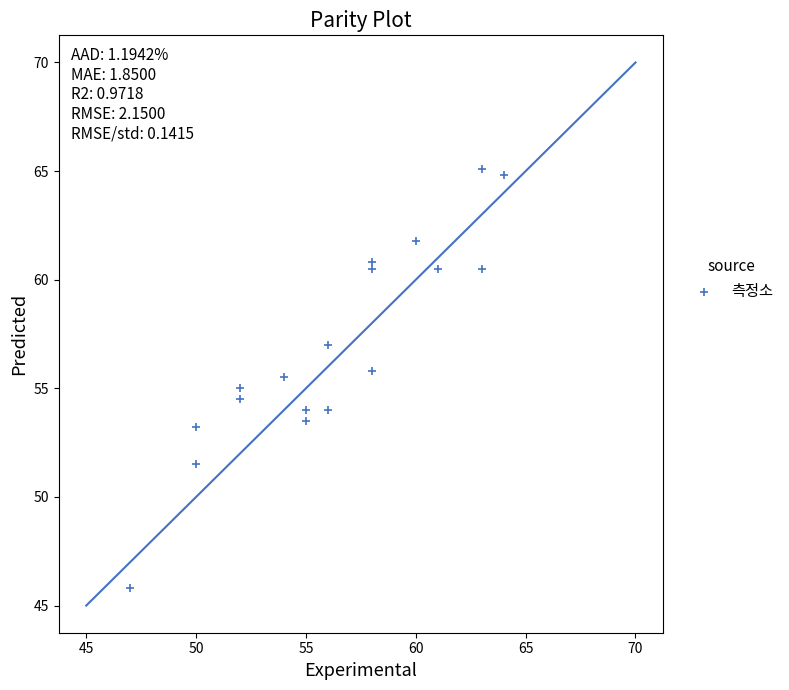

What is the range of X values (max minus min)?

17.0